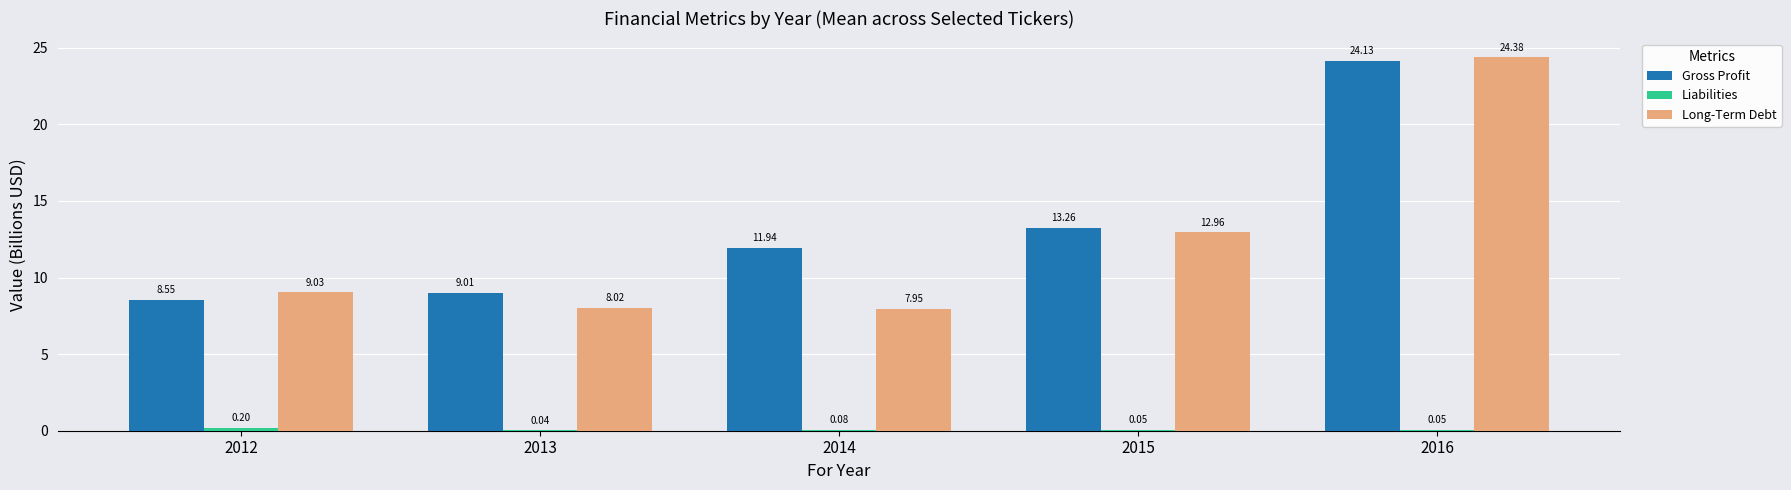

Between 2012 and 2014, which series saw the biggest shift?

Gross Profit